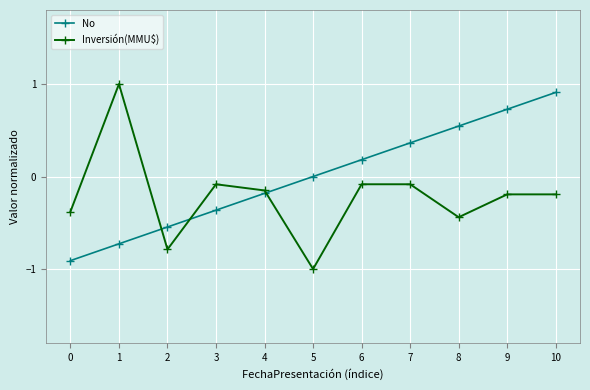

What is the highest value of the No series?

0.9